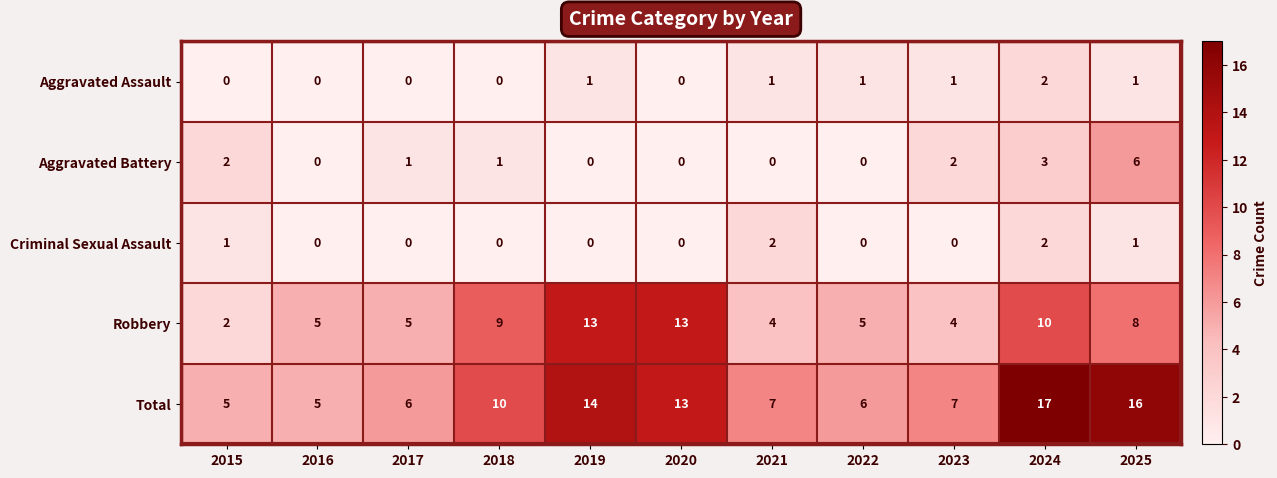

Is it true that Robbery equals 7 at 2016?

False